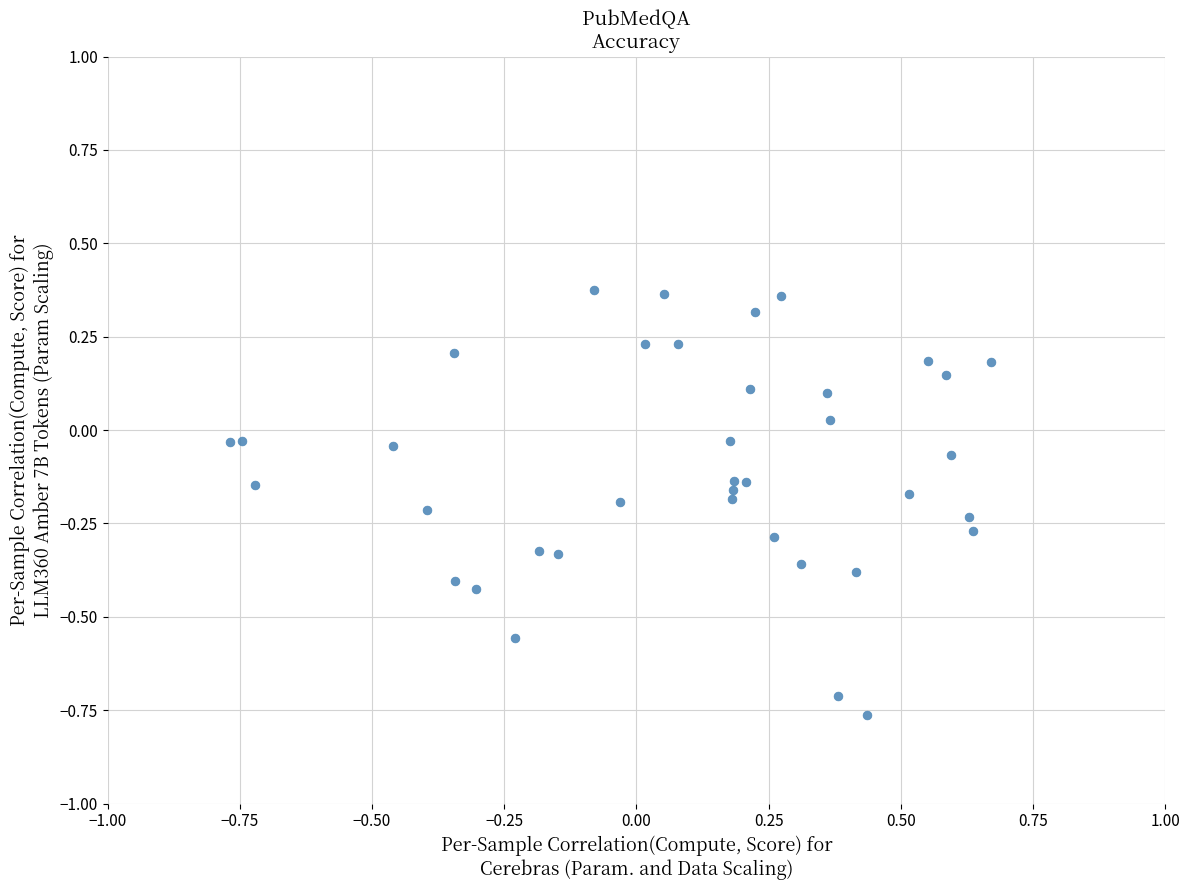

What is the range of X values (max minus min)?

1.4